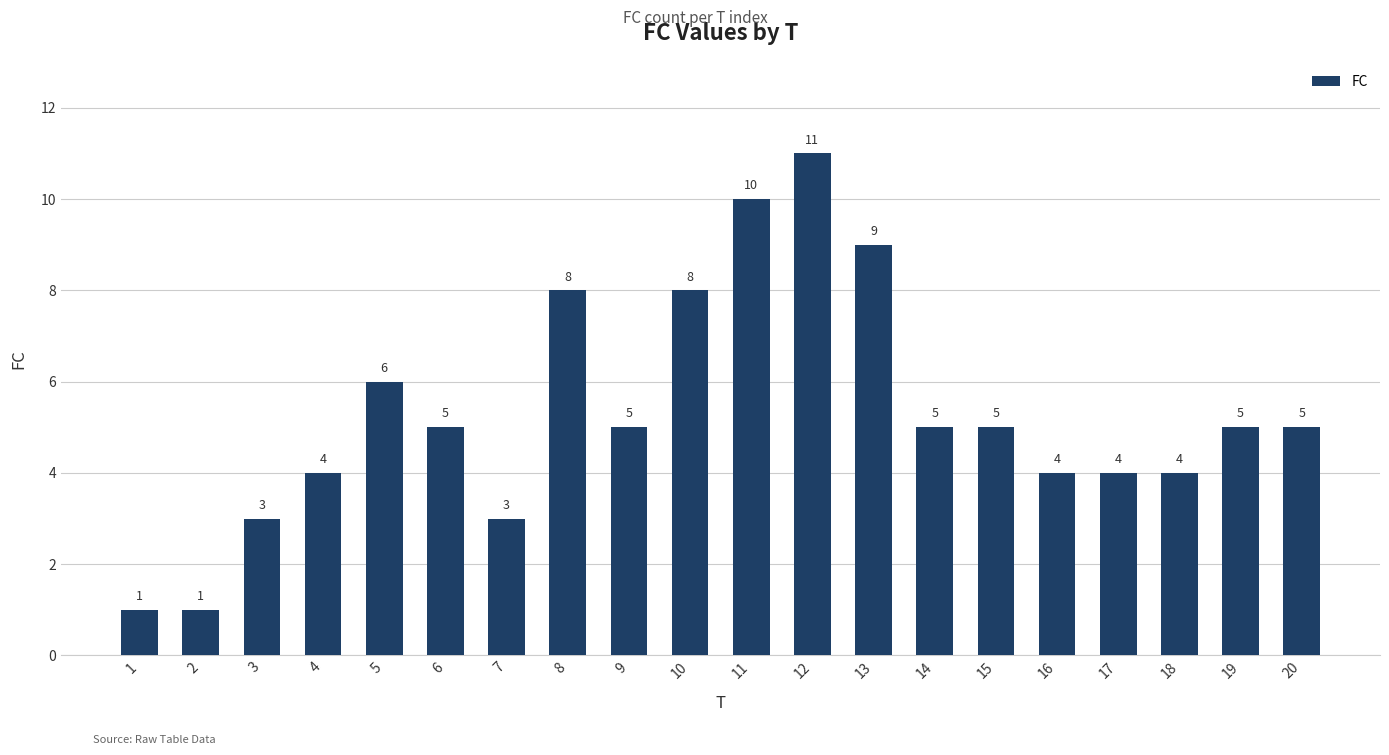

At which label does the data first exceed 5?

5